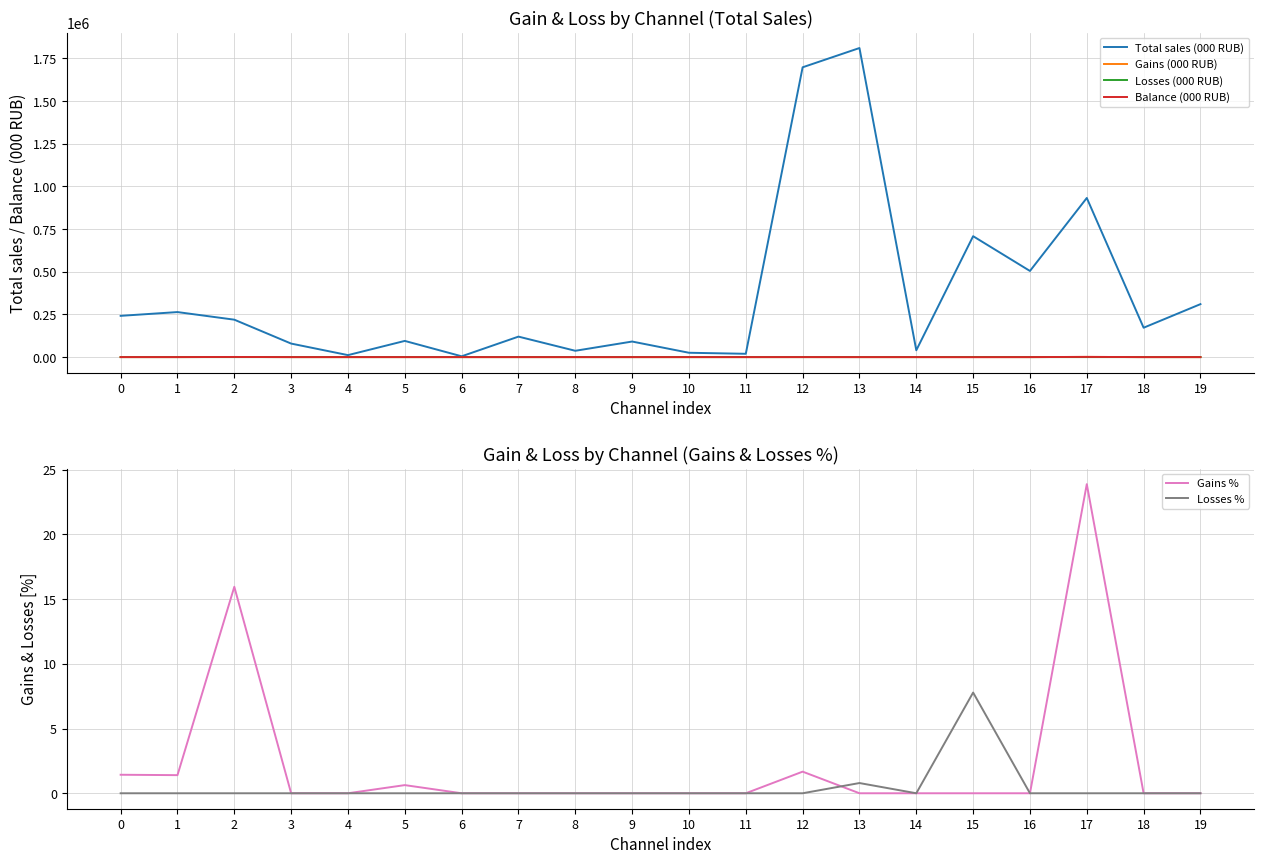

Read the Total sales (000 RUB) value at 16.

504601.7